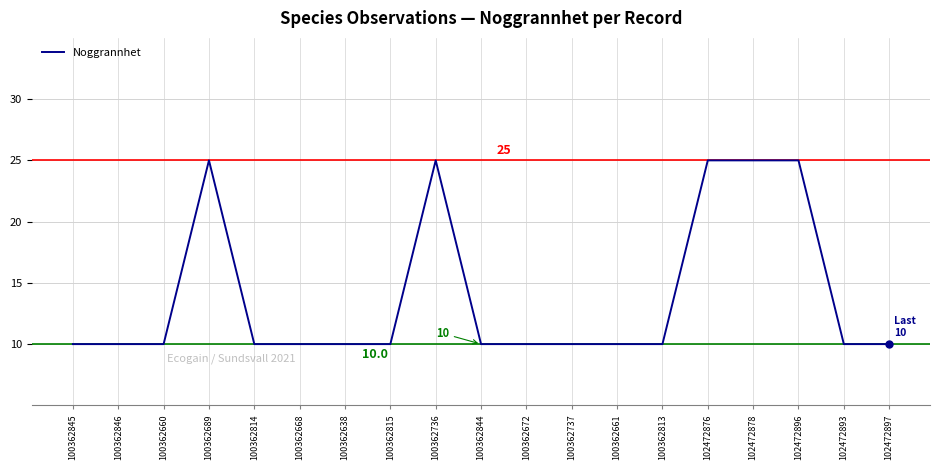

What is the average value?

14